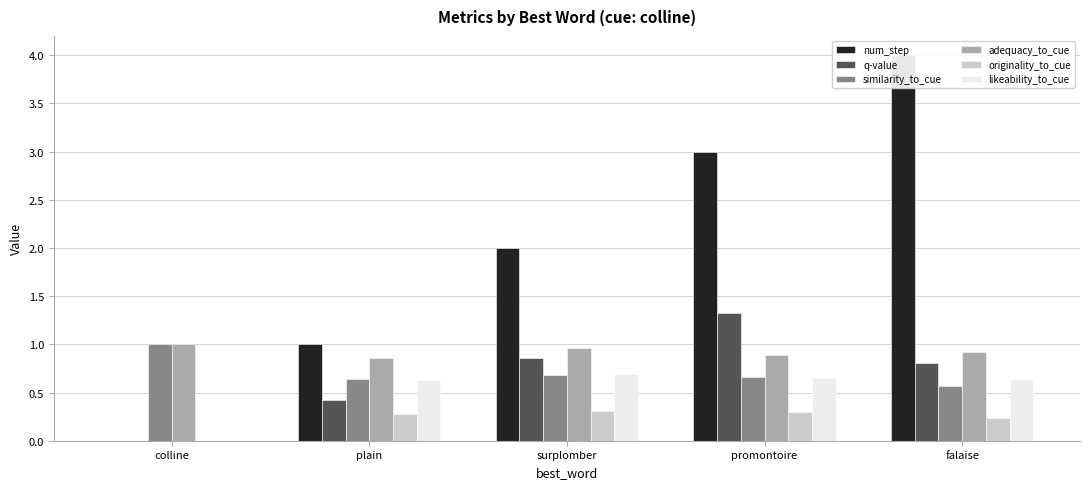

What is the difference between the maximum and minimum values in the similarity_to_cue series?

0.4